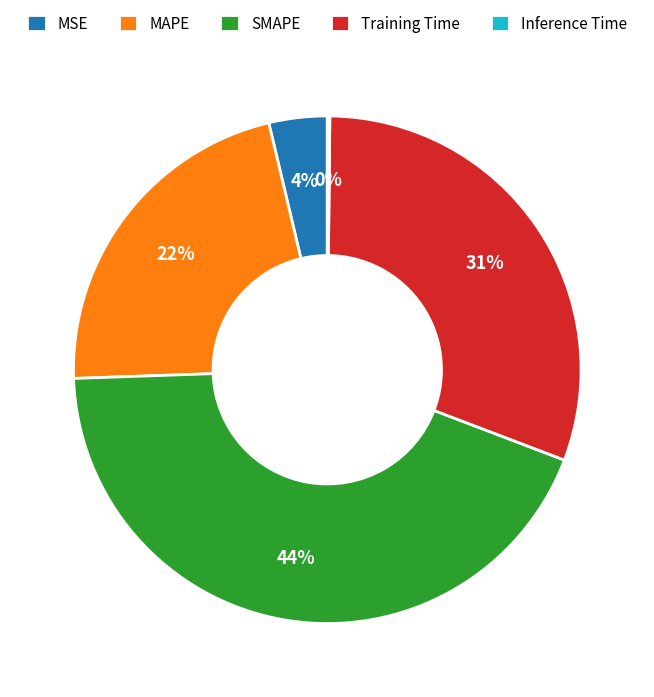

The MAPE slice represents 22% of the pie. True or false?

True